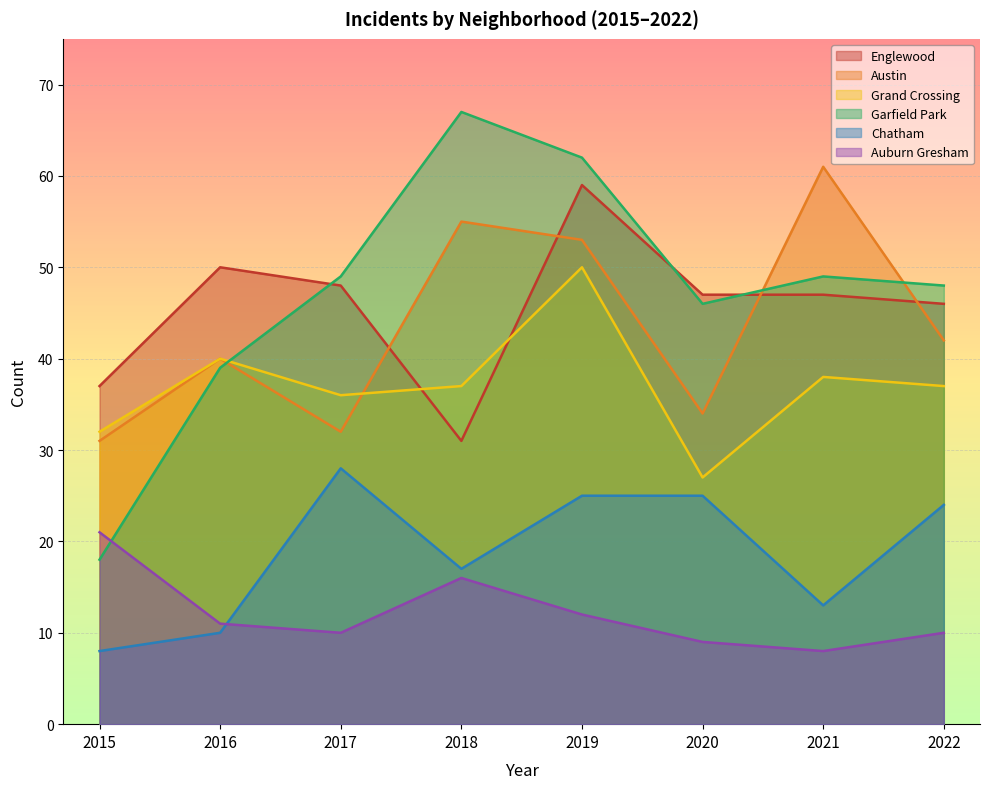

True or false: Auburn Gresham and Grand Crossing cross at least once.

False